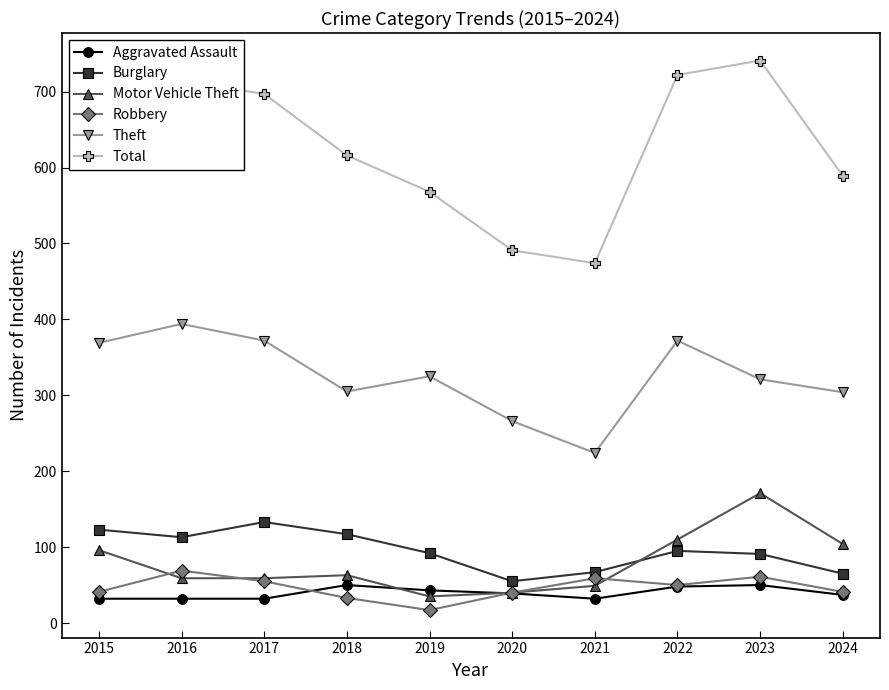

What are all the series names shown in the legend?

Aggravated Assault, Burglary, Motor Vehicle Theft, Robbery, Theft, Total